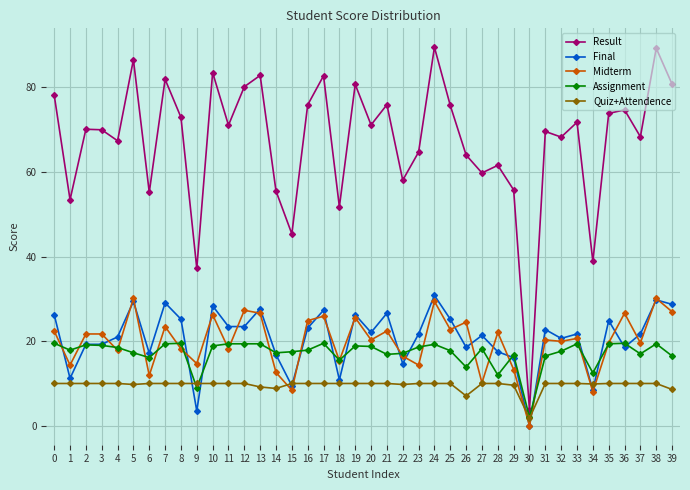

At which label does Midterm reach its minimum?

30